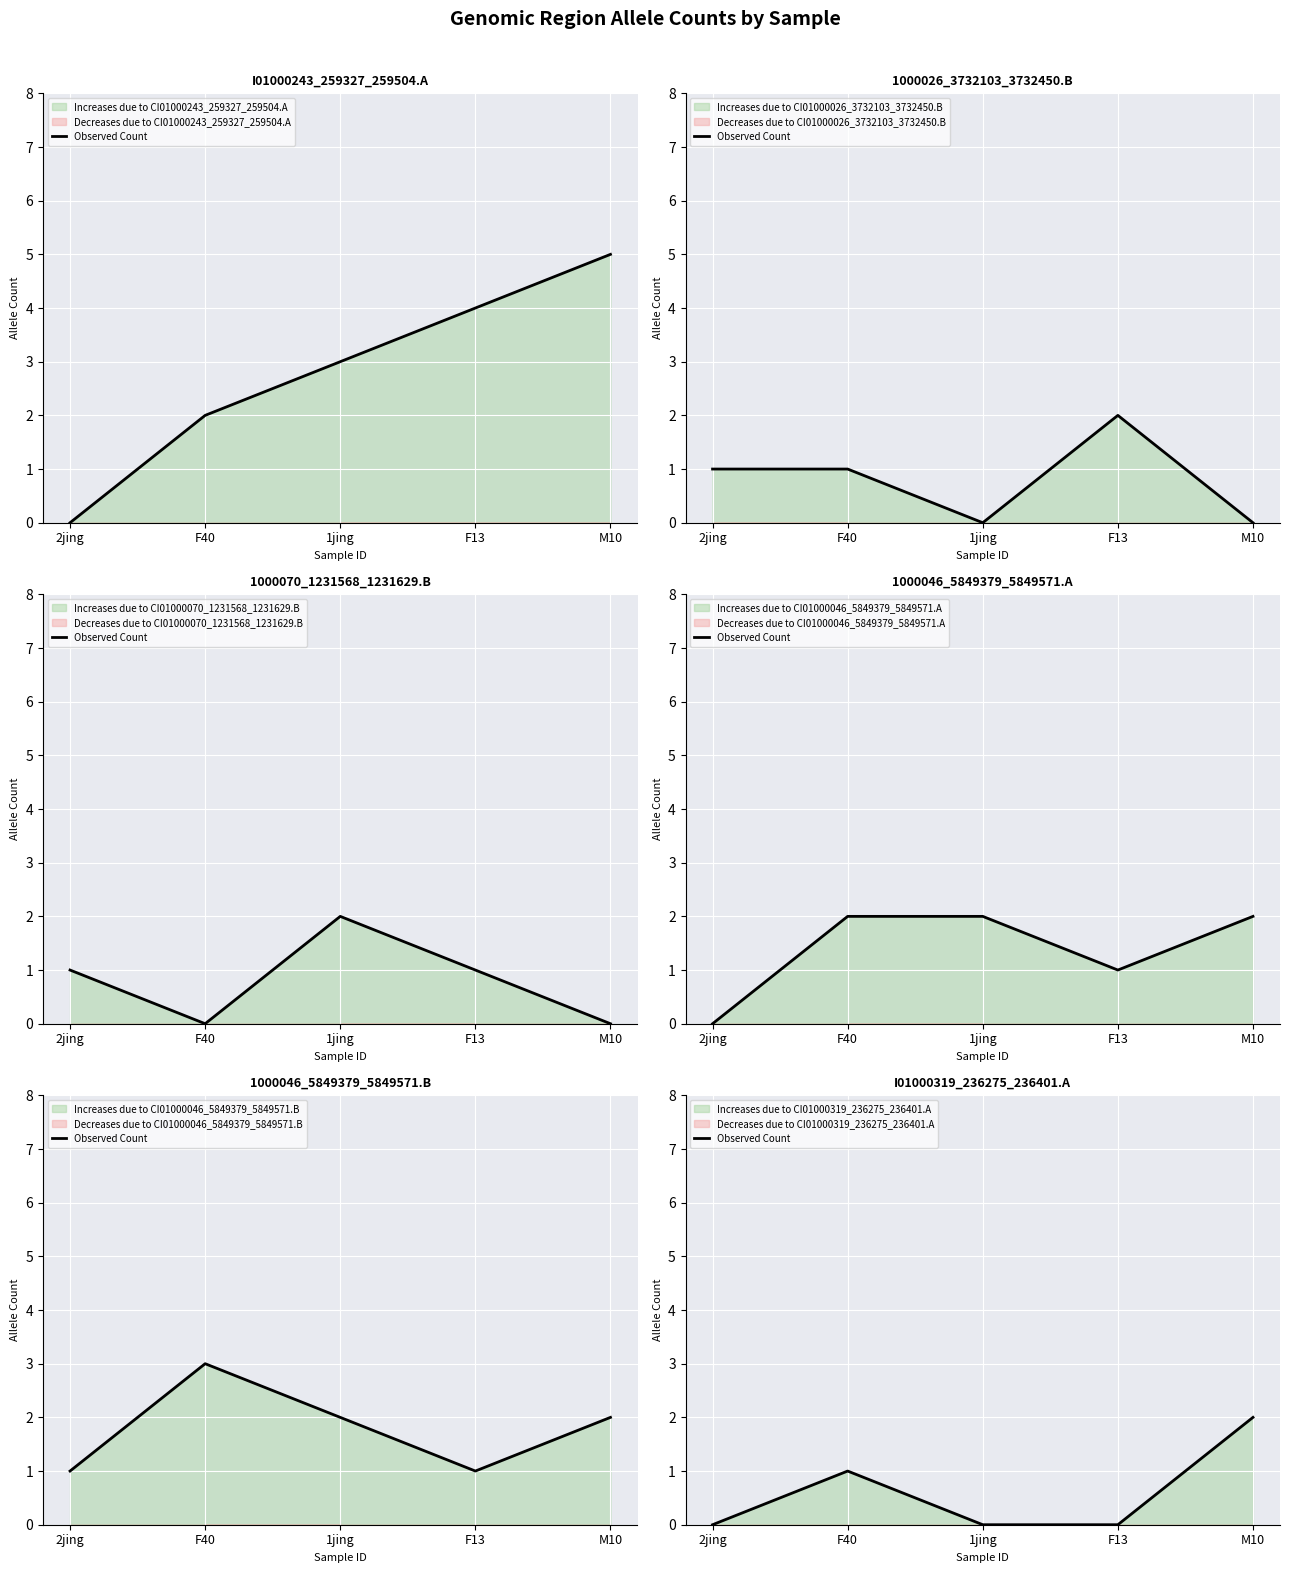

Is it true that the value at 1jing is -1?

False